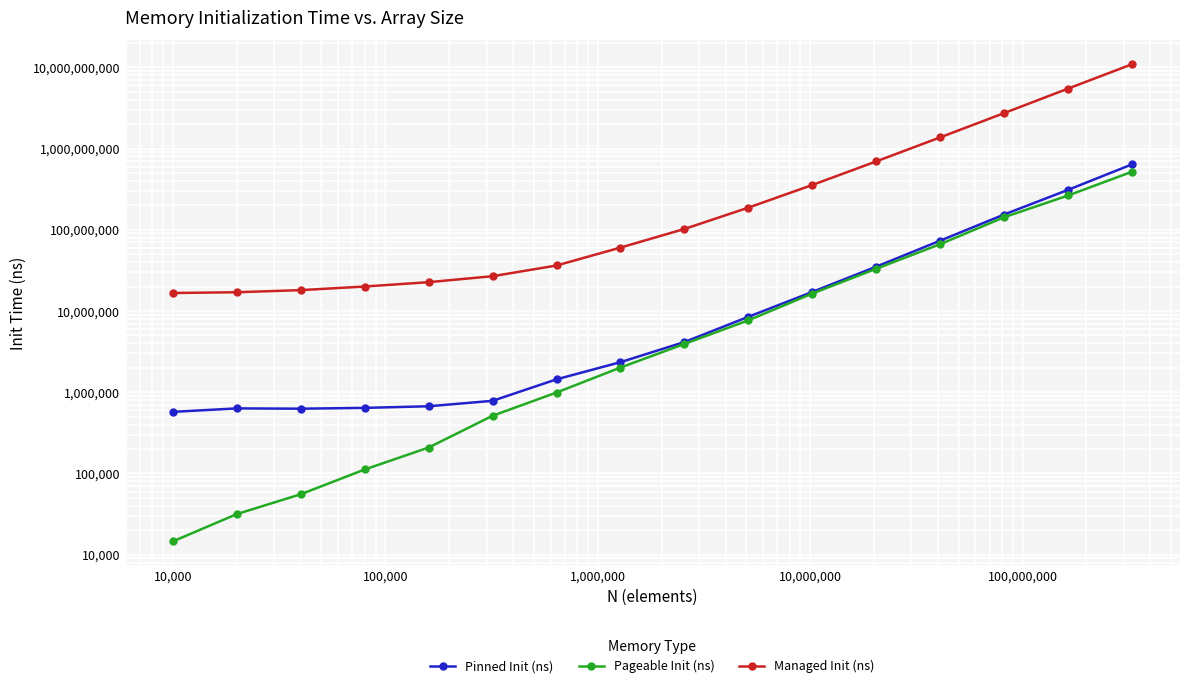

List the series in order of their peak value, lowest first.

Pageable Init (ns), Pinned Init (ns), Managed Init (ns)